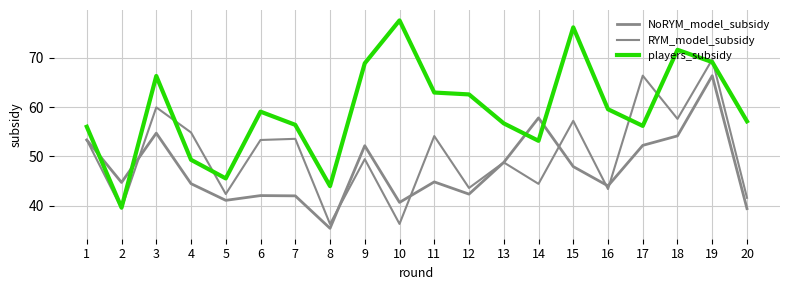

Does the chart have visible grid lines?

Yes